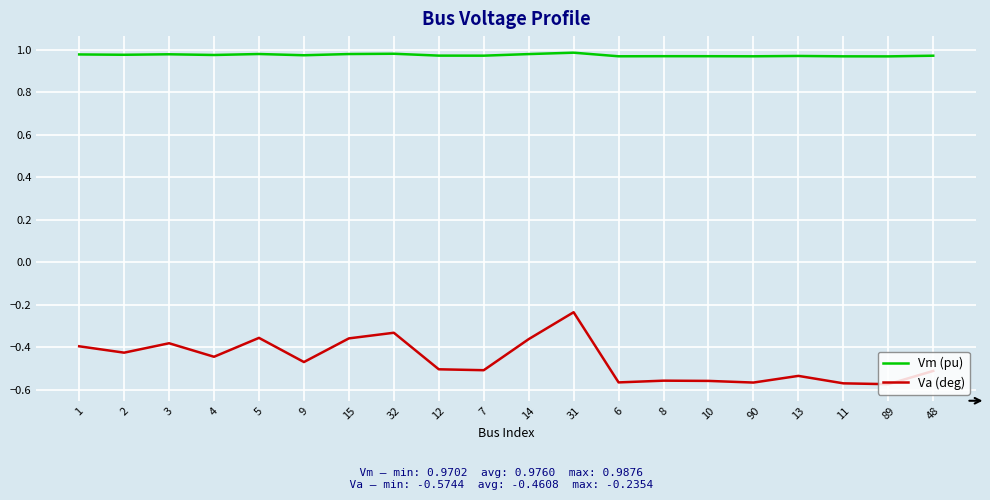

At which label is Va (deg) closest to 0?

31